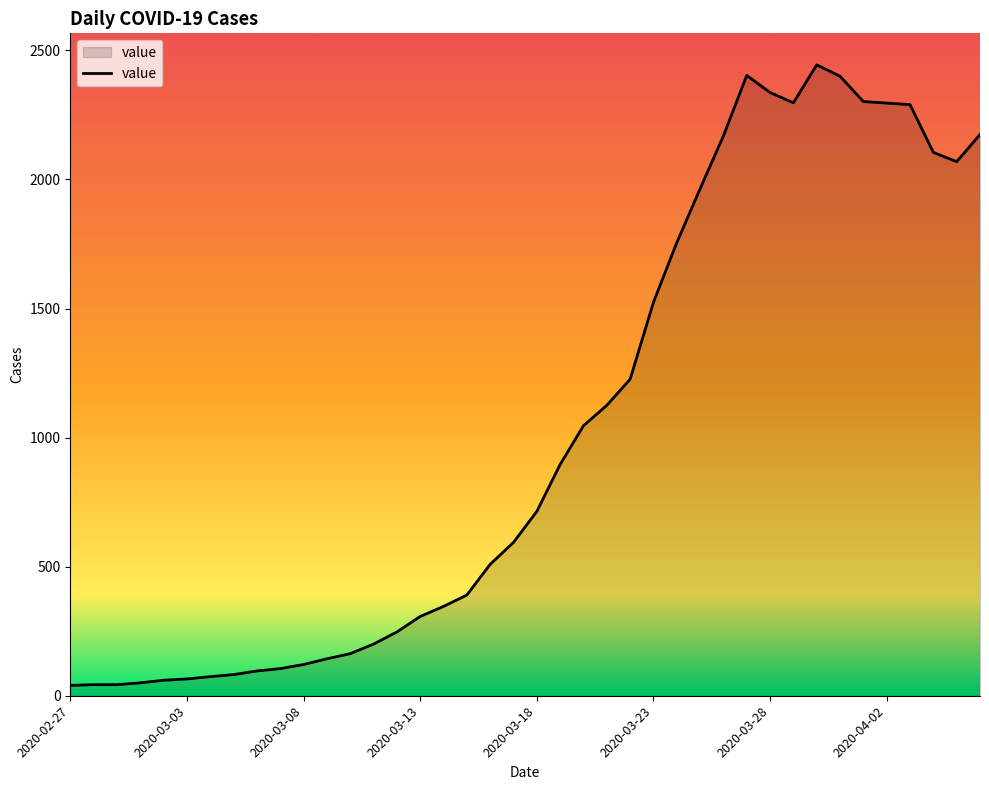

True or false: the data has more than 1 interior local peaks.

True